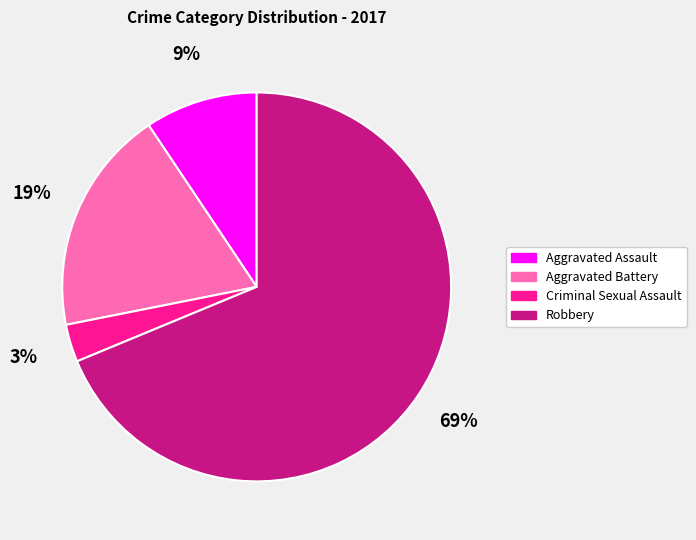

To the nearest percent, what is the combined percentage of Criminal Sexual Assault and Robbery?

72%